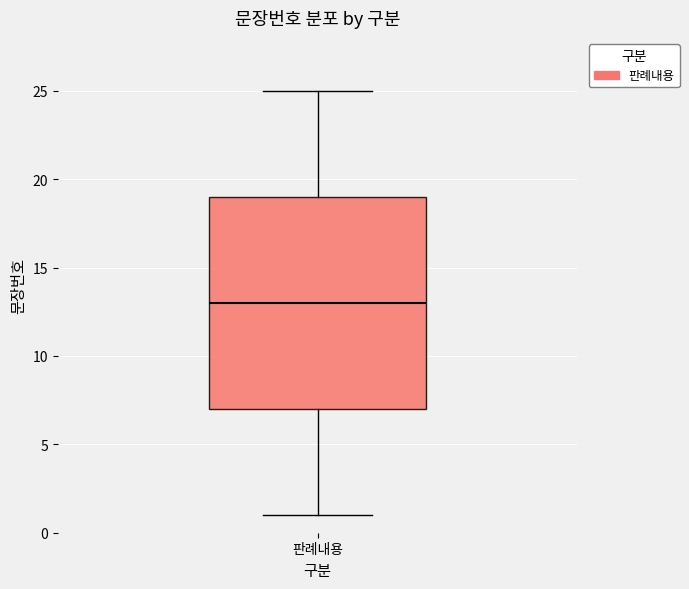

Read this box plot against the y-axis: the position of the median line, the range covered by the box, and the ends of both whiskers. The values are not printed on the chart, so give them approximately, as read against the axis.

median 13, box 7 to 19, whiskers 1 to 25